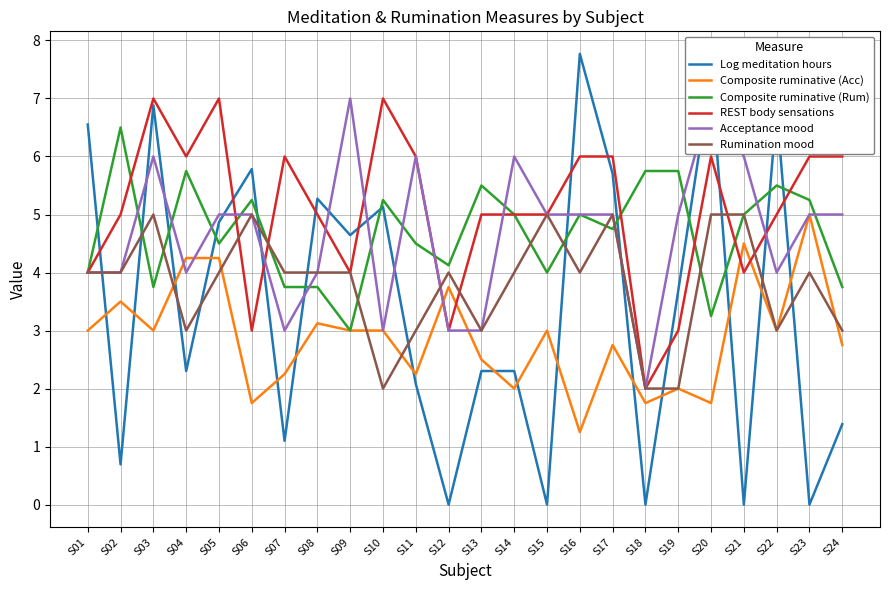

What is the sum of the Rumination mood values at S13 and S04?

6.0